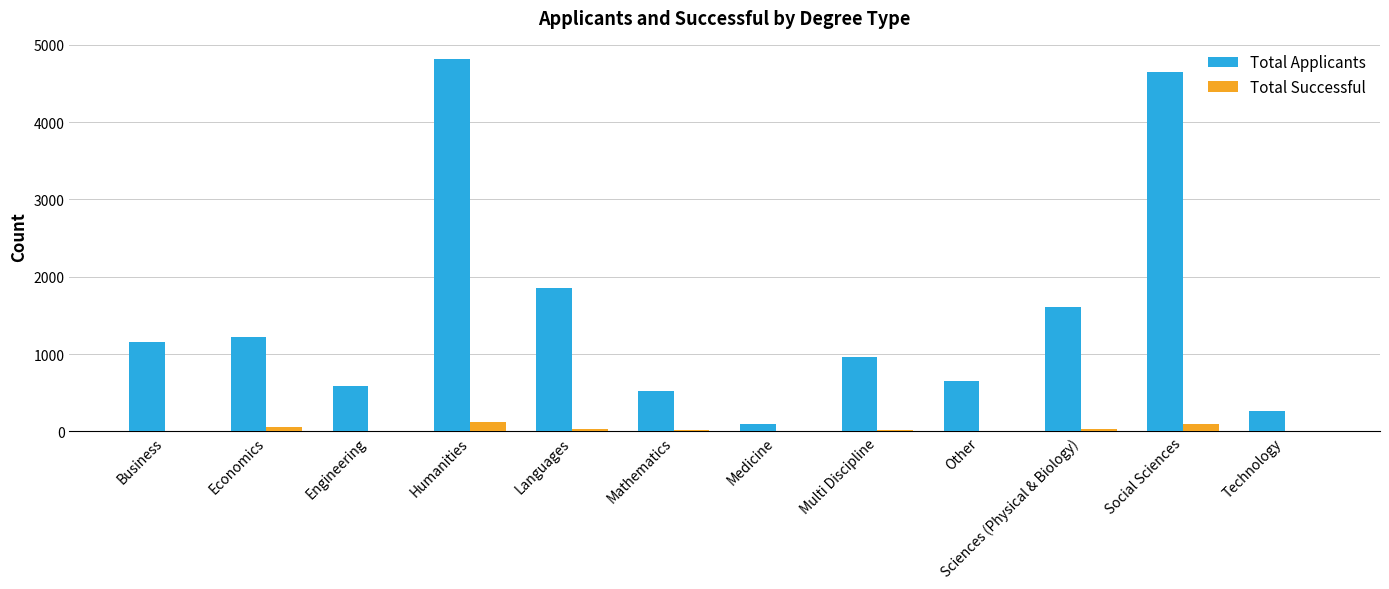

What is the maximum value for Total Successful?

119